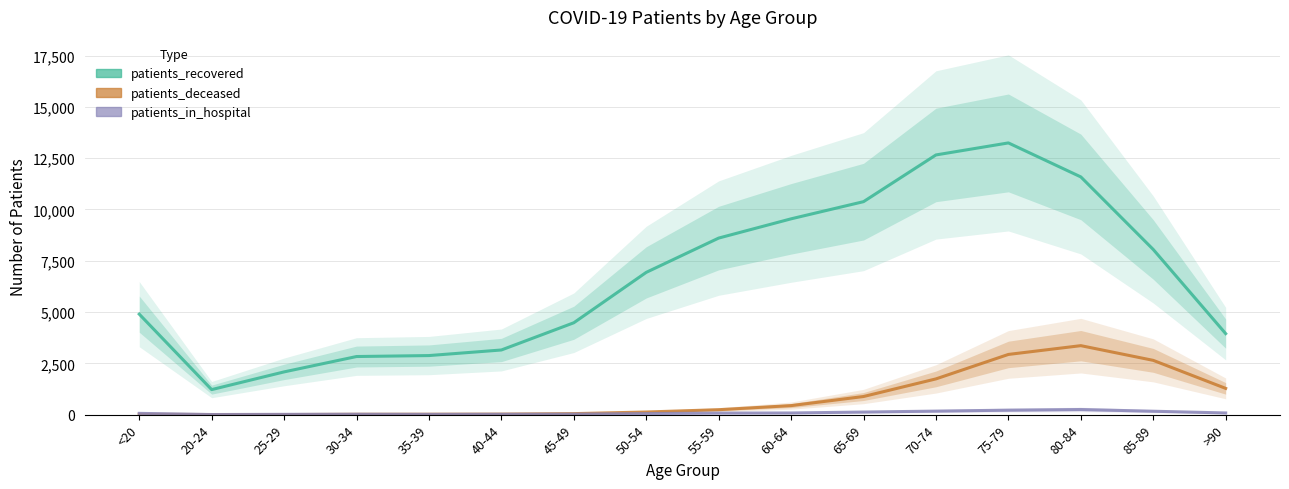

What is the label of the 6th point from the left?

40-44